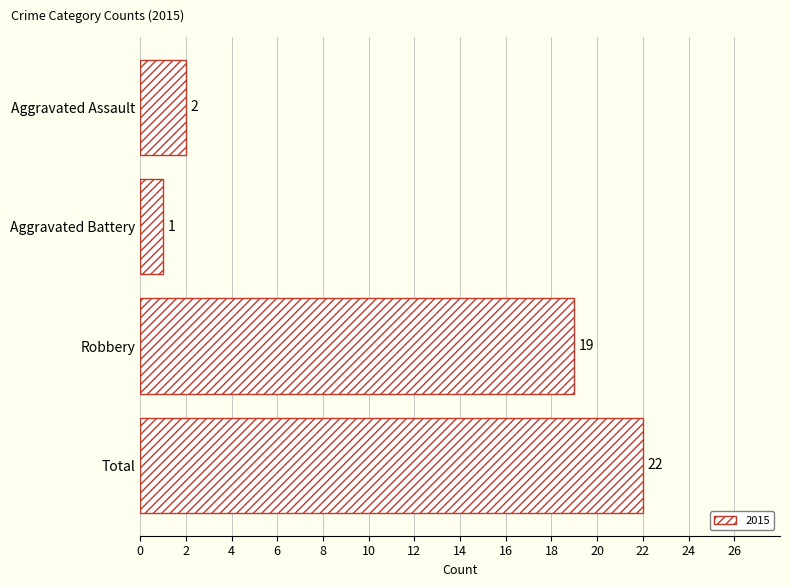

What position from the bottom is Total?

1